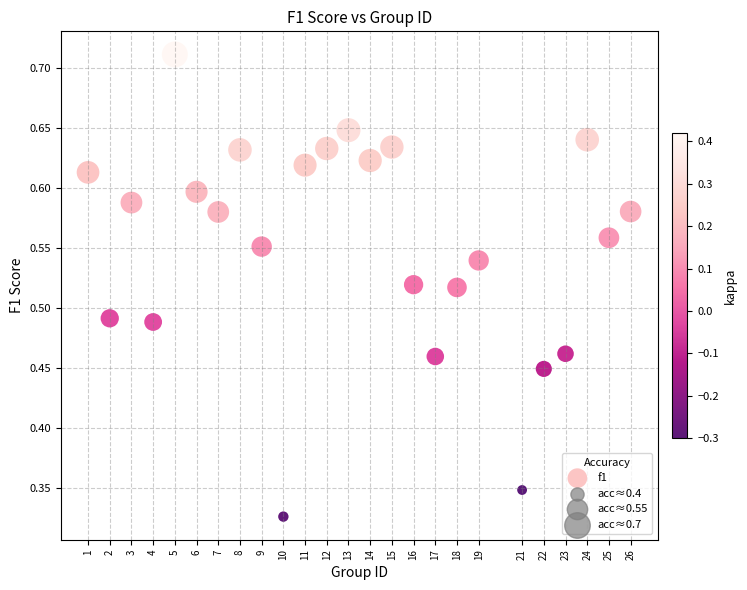

Count the number of points in this scatter plot.

25